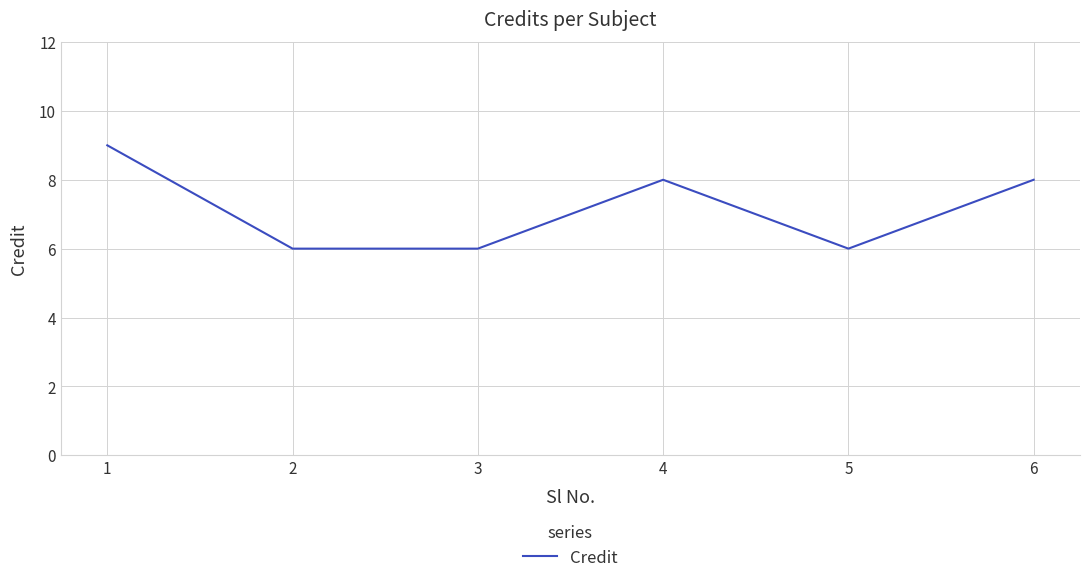

True or false: the data shows 10 at 2.

False